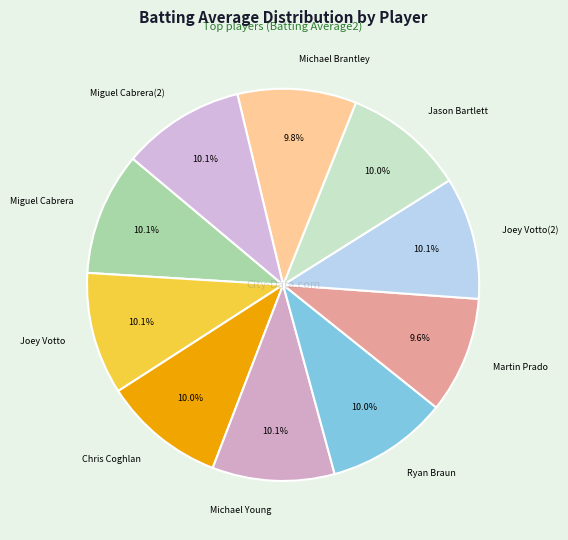

How much of the chart is everything except Joey Votto?

89.9%